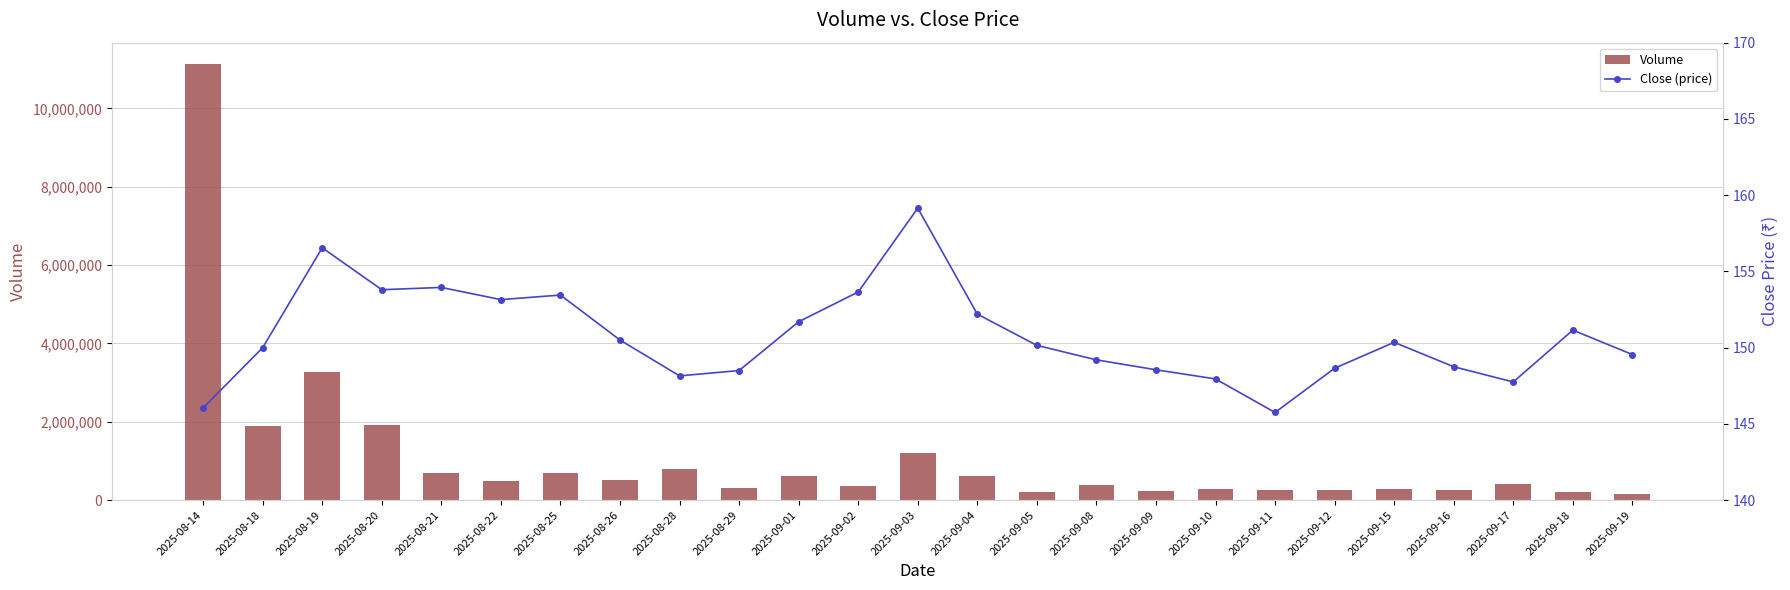

What is the difference between the Volume values at 2025-08-26 and 2025-08-18?

1399954.0